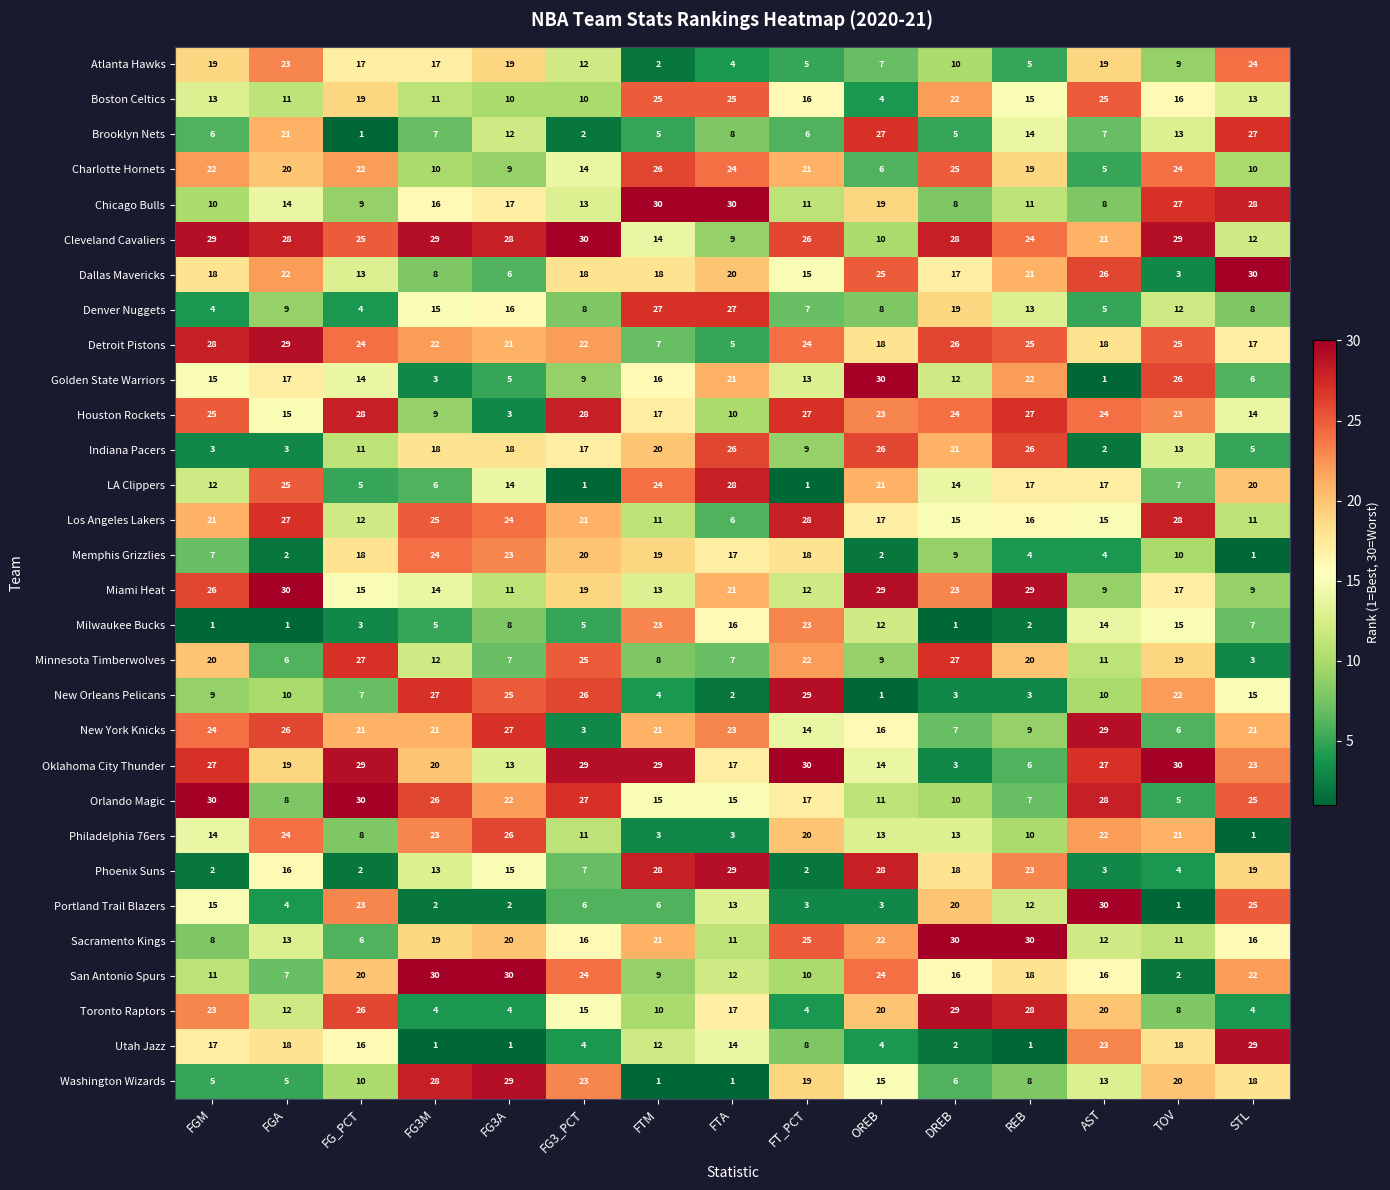

What is the sum of all Indiana Pacers values?

218